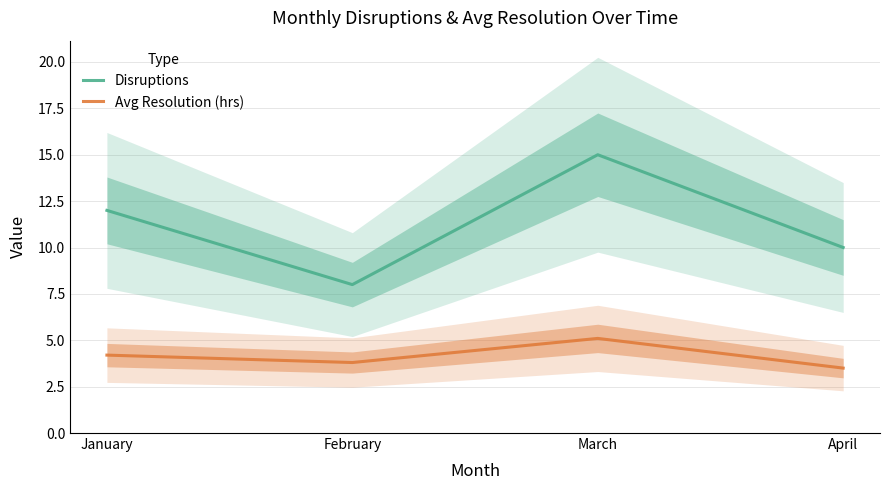

List the series in order of their overall mean, highest first.

Disruptions, Avg Resolution (hrs)